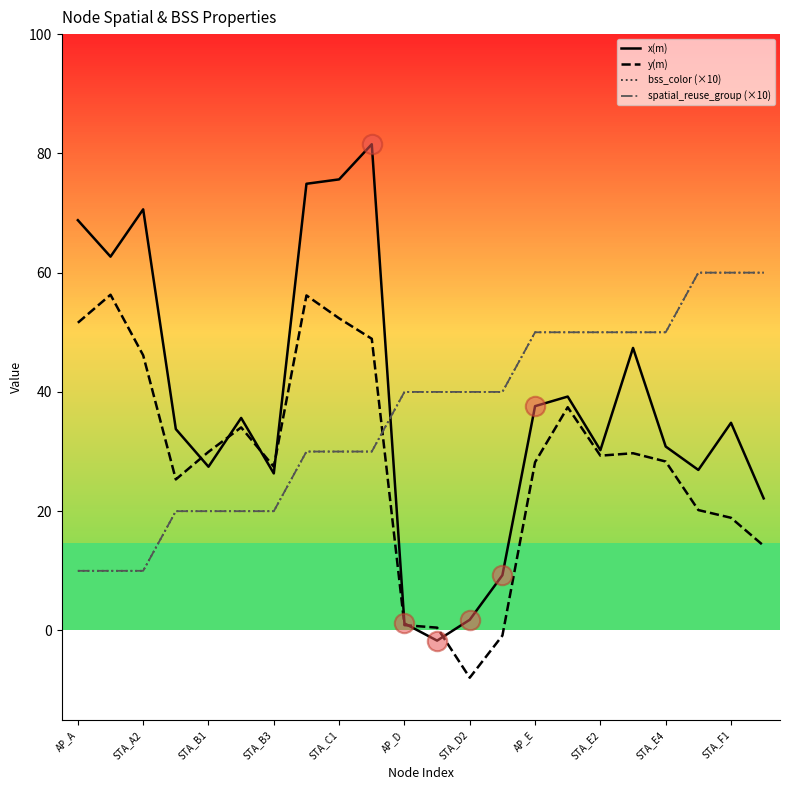

Does the chart have visible grid lines?

No